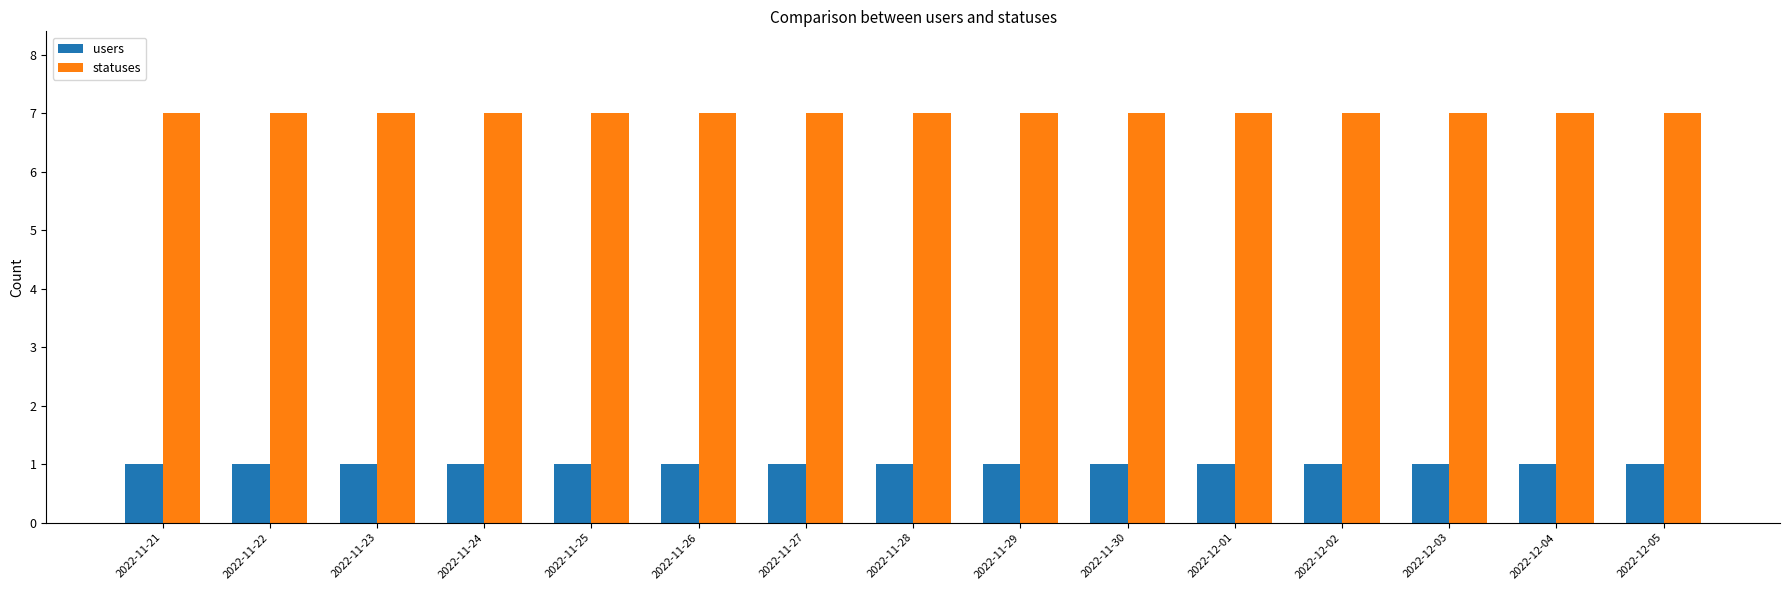

True or false: users has a value of 1 at 2022-11-26.

True